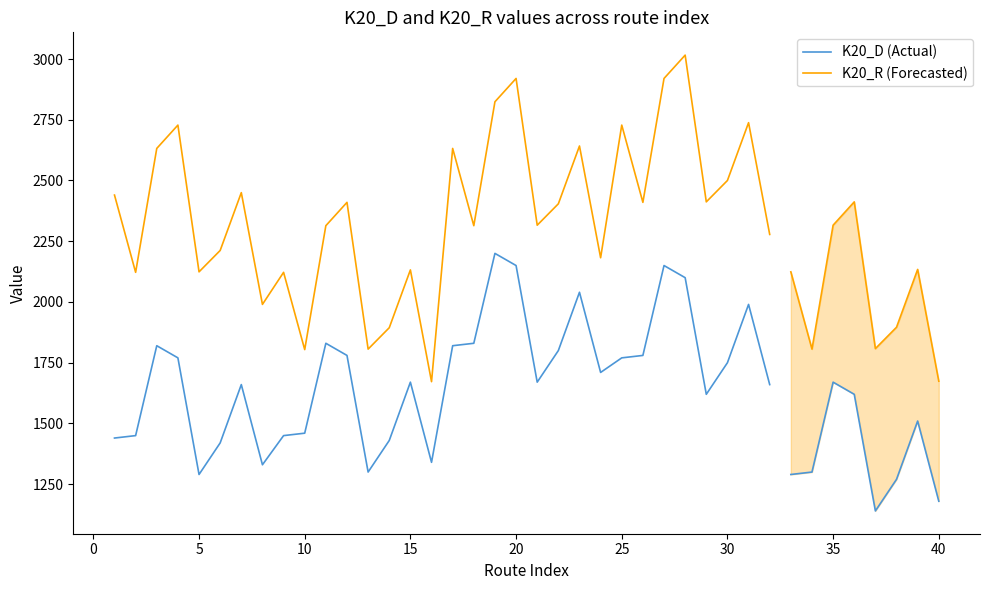

The value of K20_D (Actual) at −5 is 624. True or false?

False